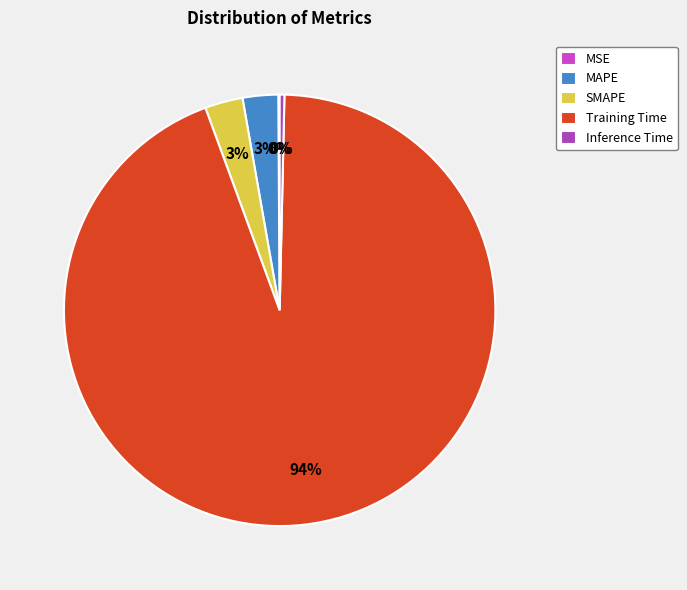

How much of the chart is everything except Training Time?

6.0%